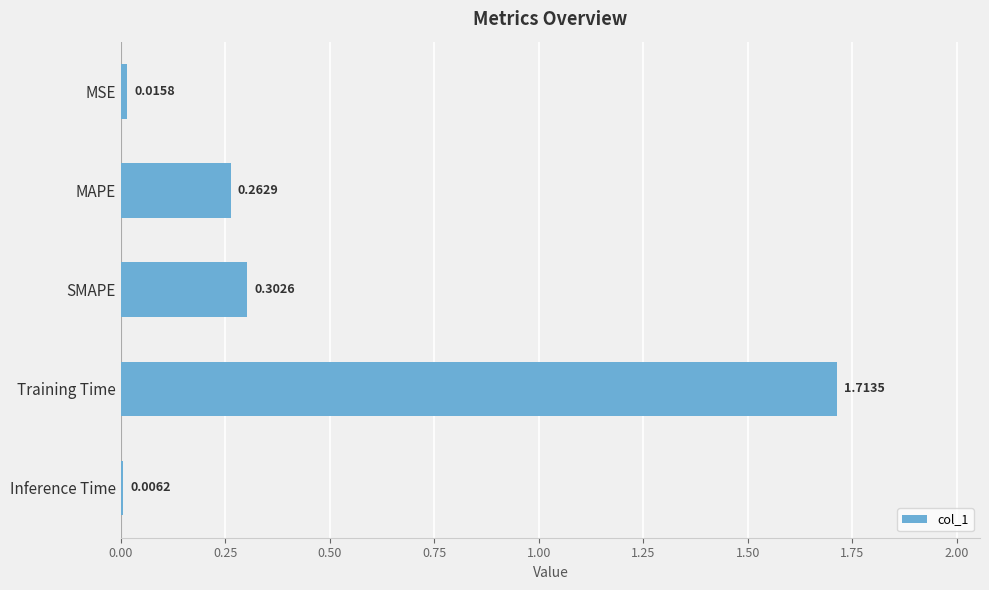

What is the change in value from MSE to SMAPE?

+0.3